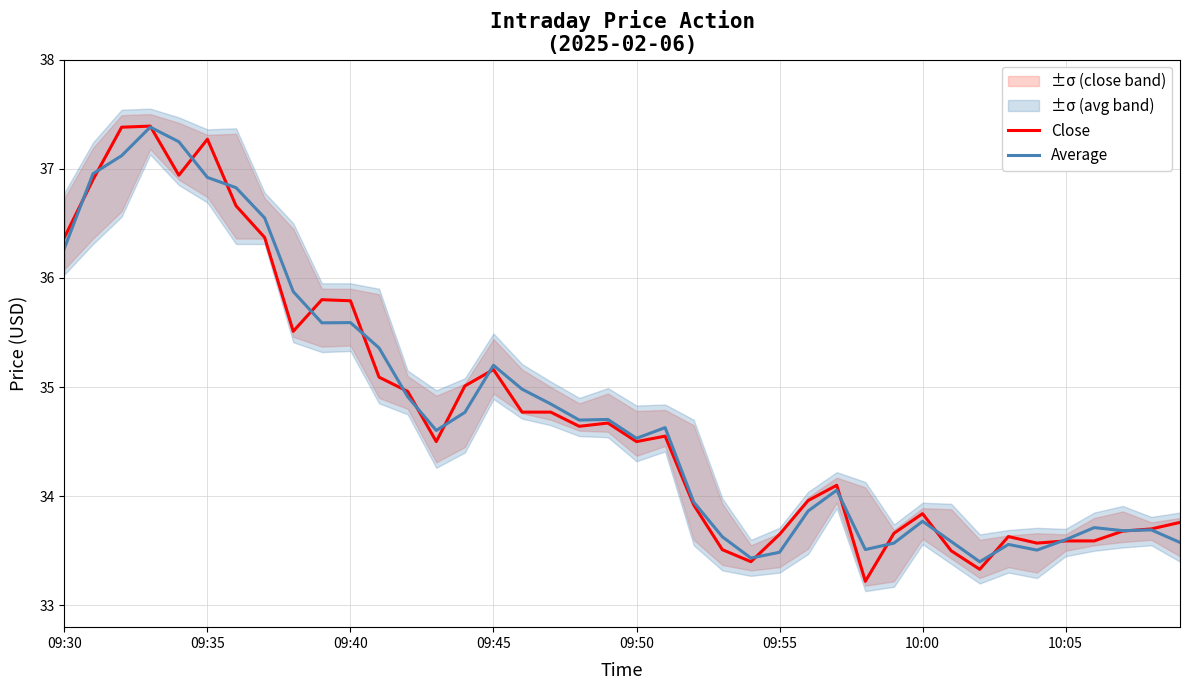

What is the difference between the second highest and minimum values in the Close series?

4.2